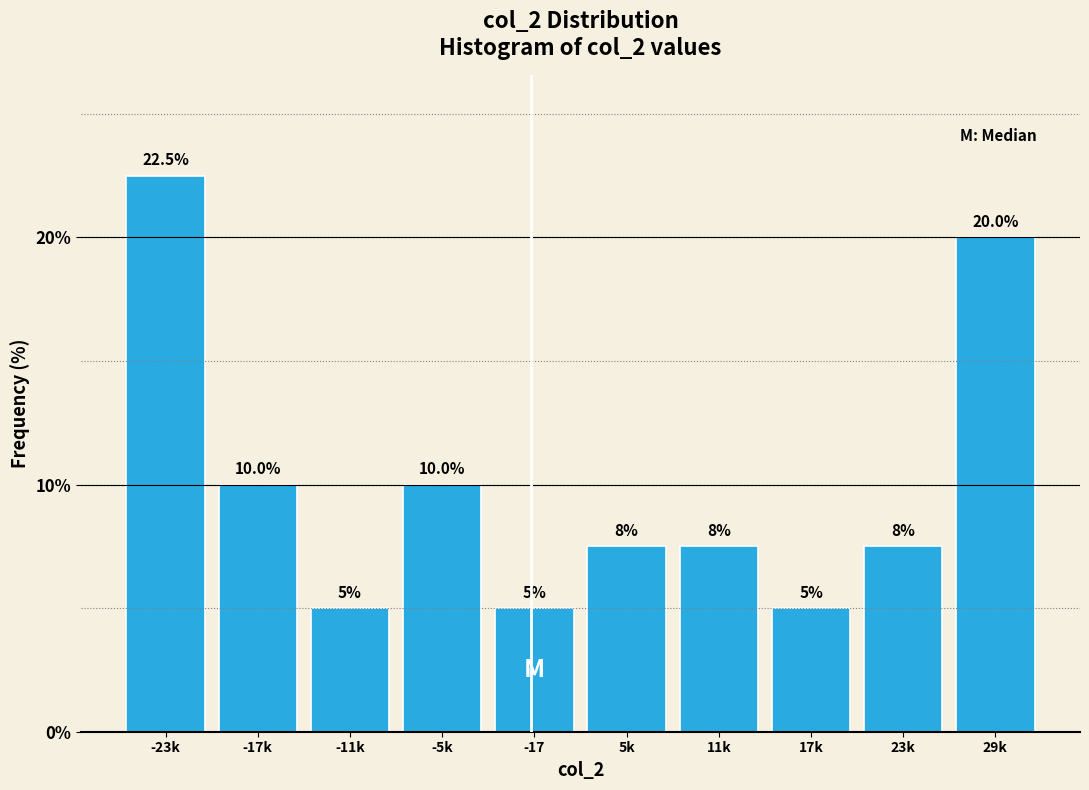

Reading right to left, what are all the values shown in this chart?

29k=20.0	23k=7.5	17k=5.0	11k=7.5	5k=7.5	-17=5.0	-5k=10.0	-11k=5.0	-17k=10.0	-23k=22.5